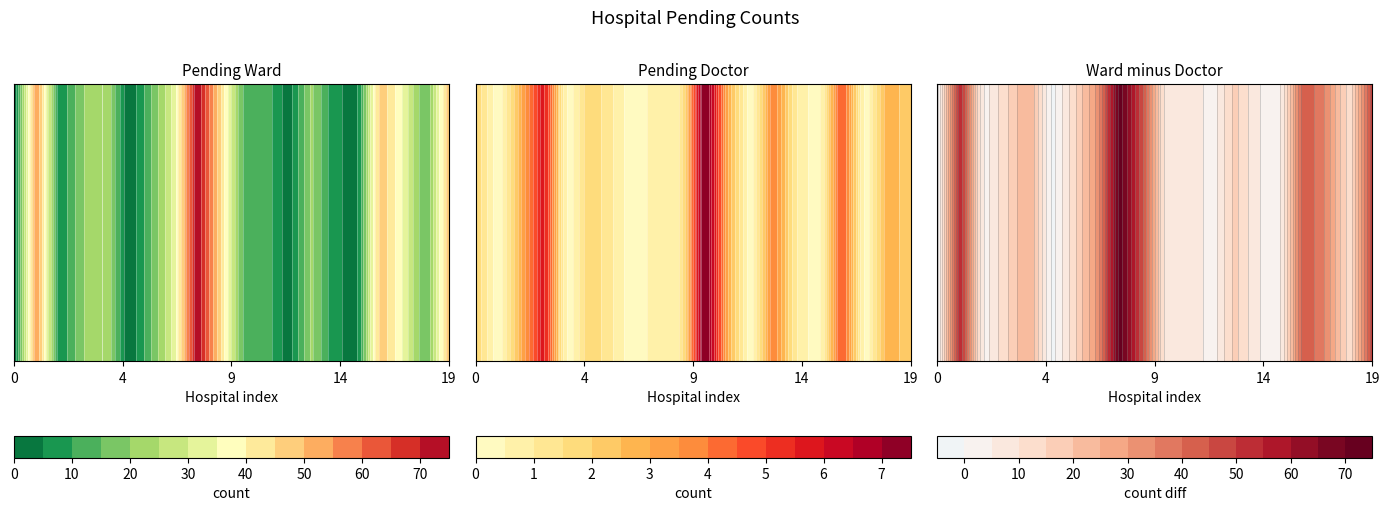

How many pending_doctor values are between 0 and 3?

16